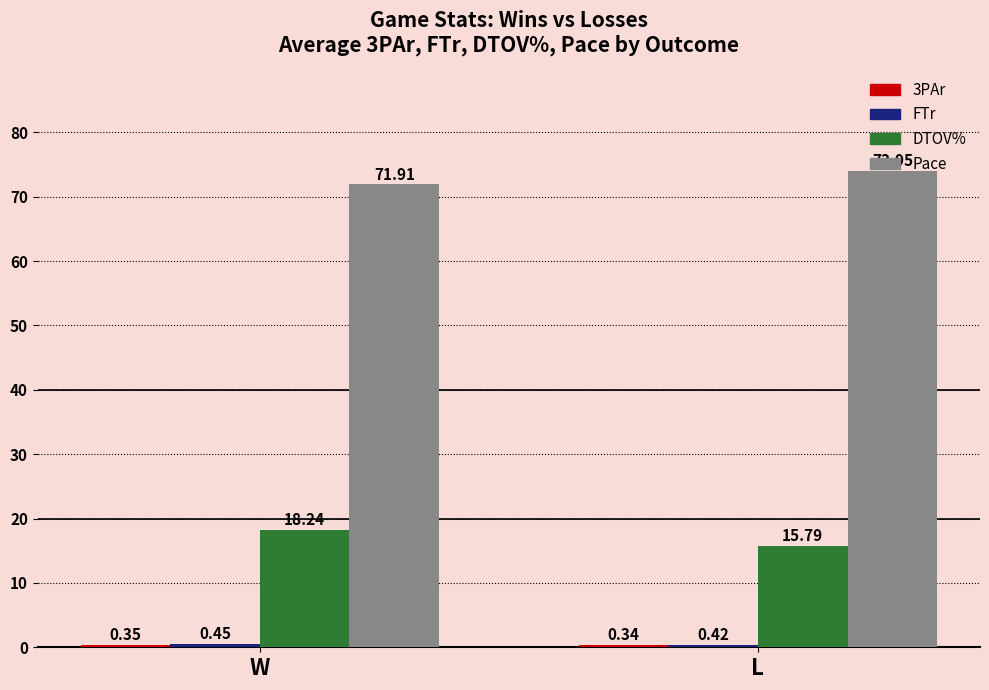

At which category is the sum across all series the highest?

W